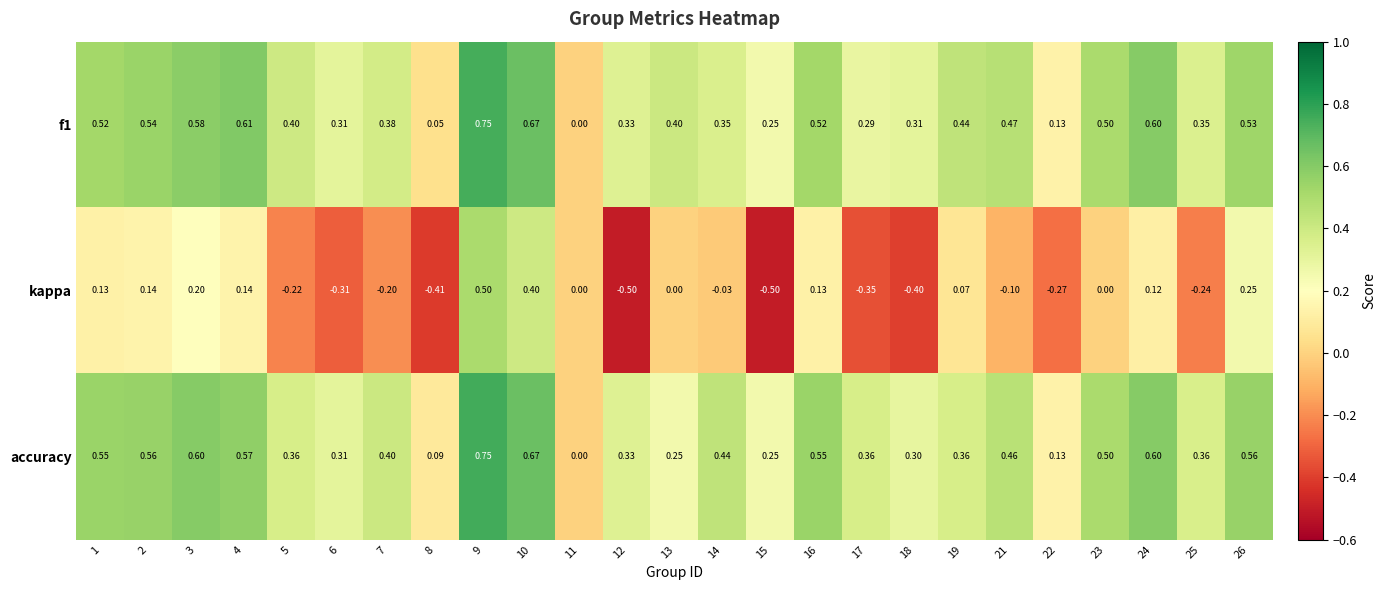

Which series has the largest total across all categories?

accuracy